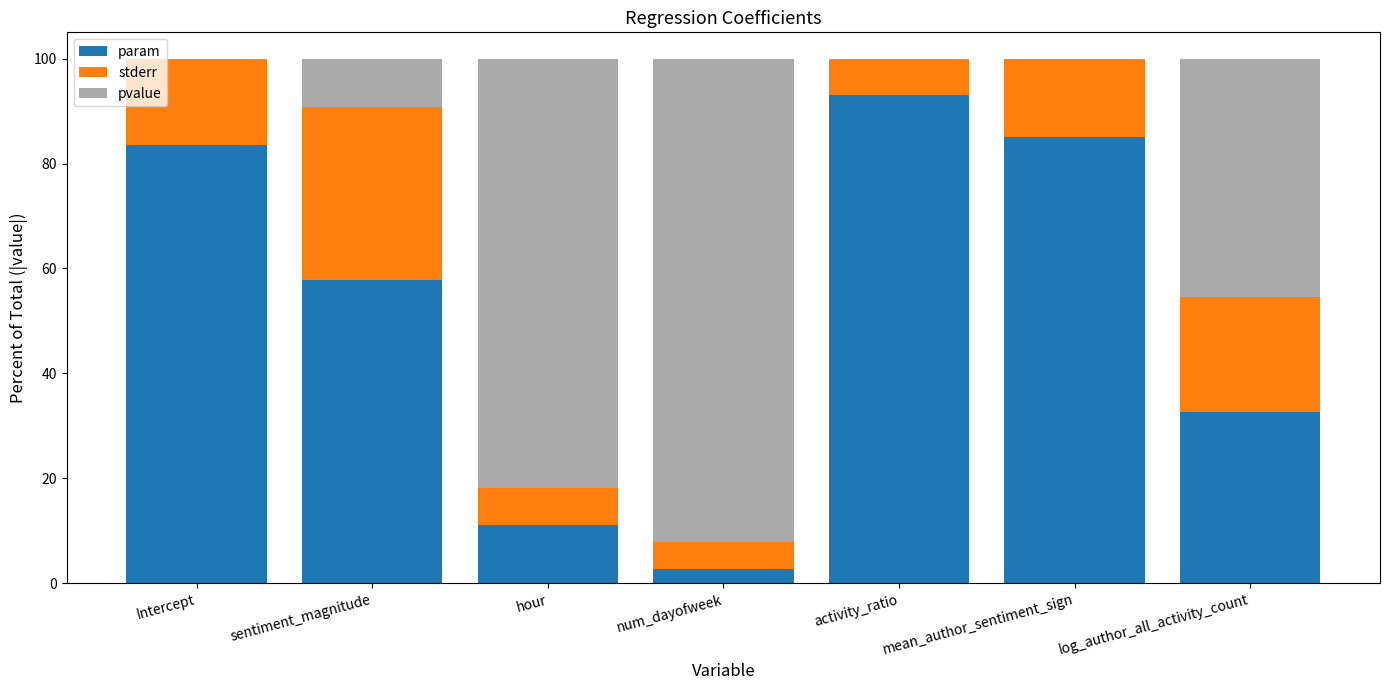

What value does the param series have at hour?

11.1